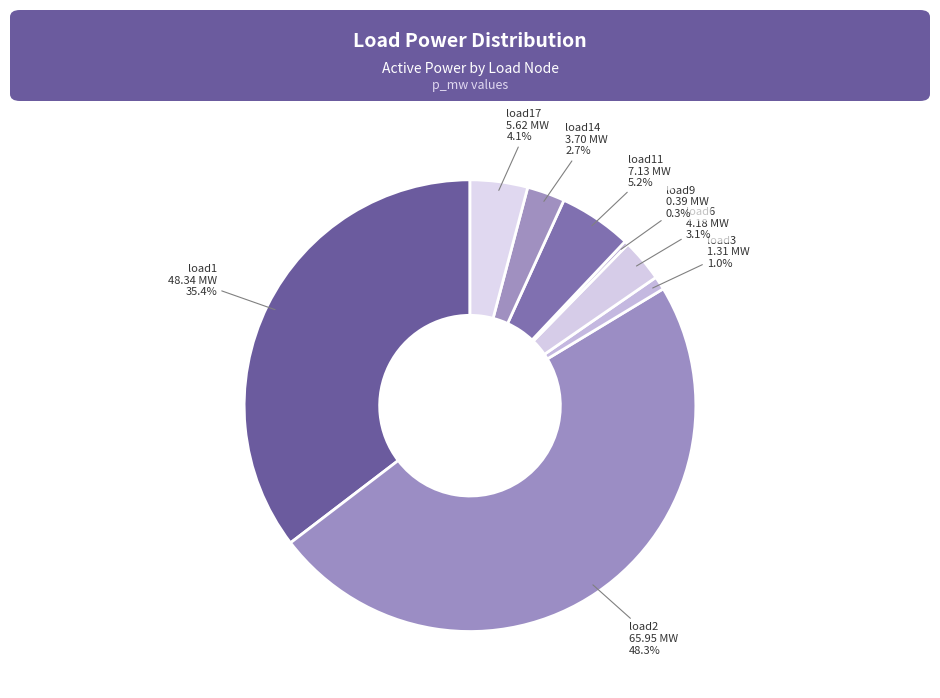

Which slice is the largest?

load2